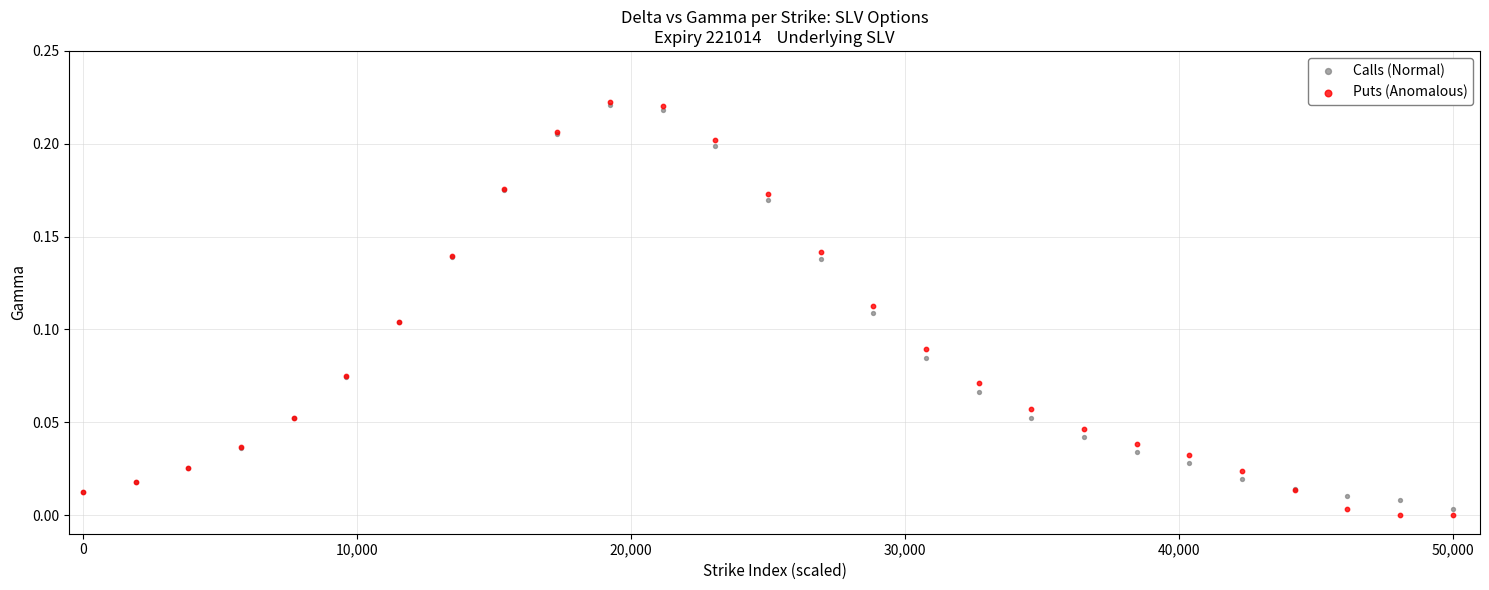

Which series reaches the minimum Y coordinate?

Puts (Anomalous)